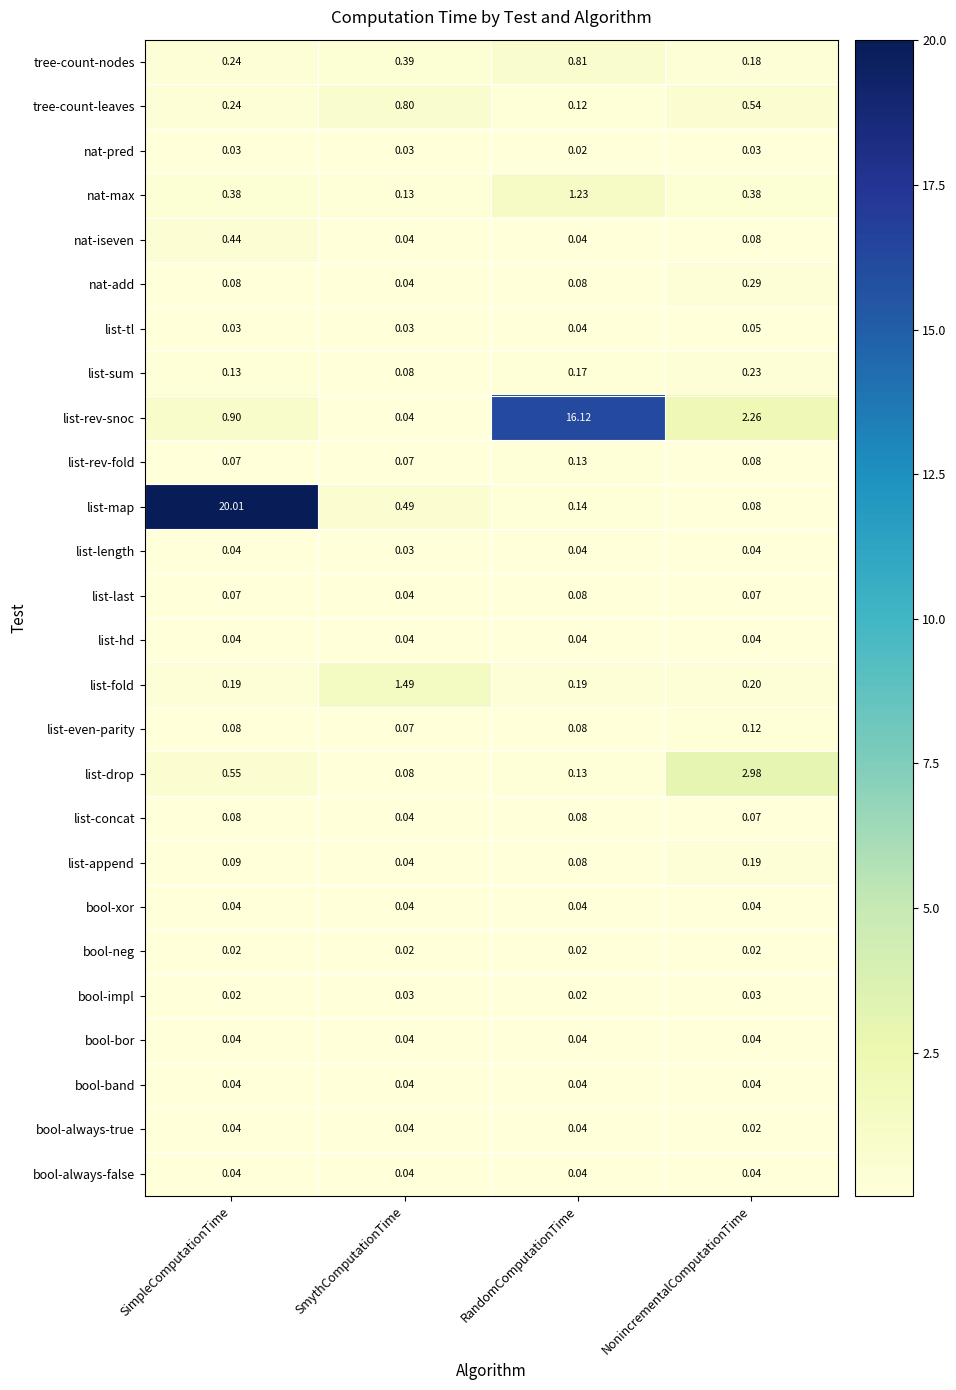

Which category has the lowest value in the nat-max series?

SmythComputationTime